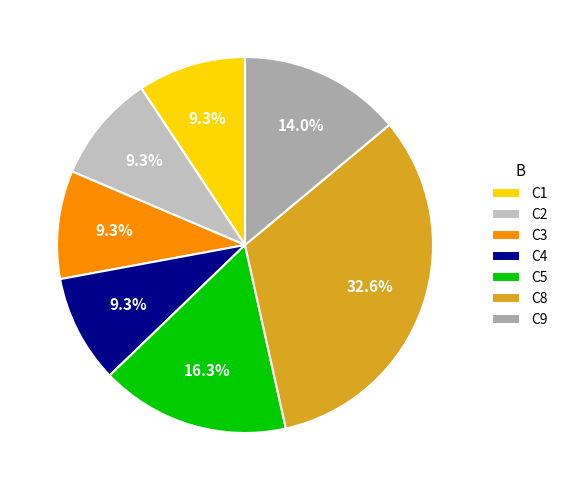

To the nearest percent, what is the difference between the largest and smallest slice percentages?

23%